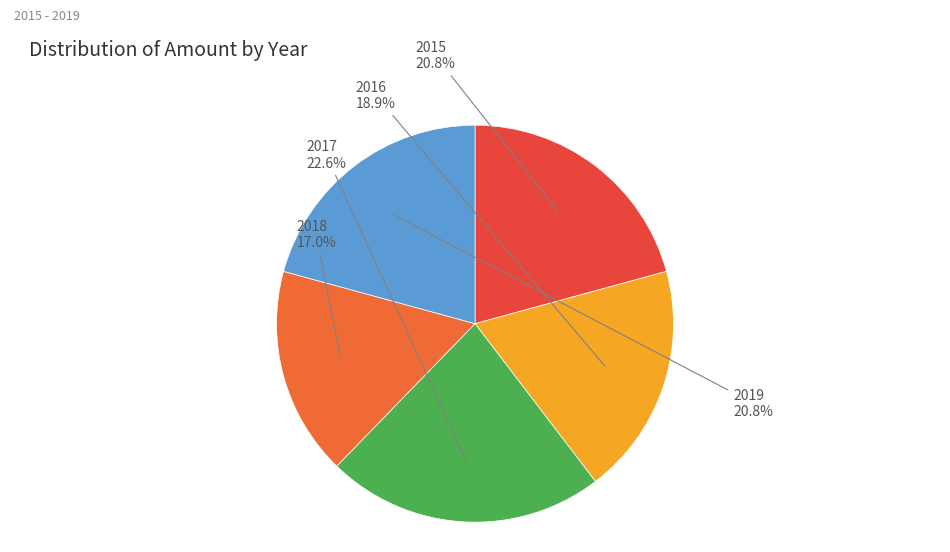

What is the smallest slice in the pie chart?

2018